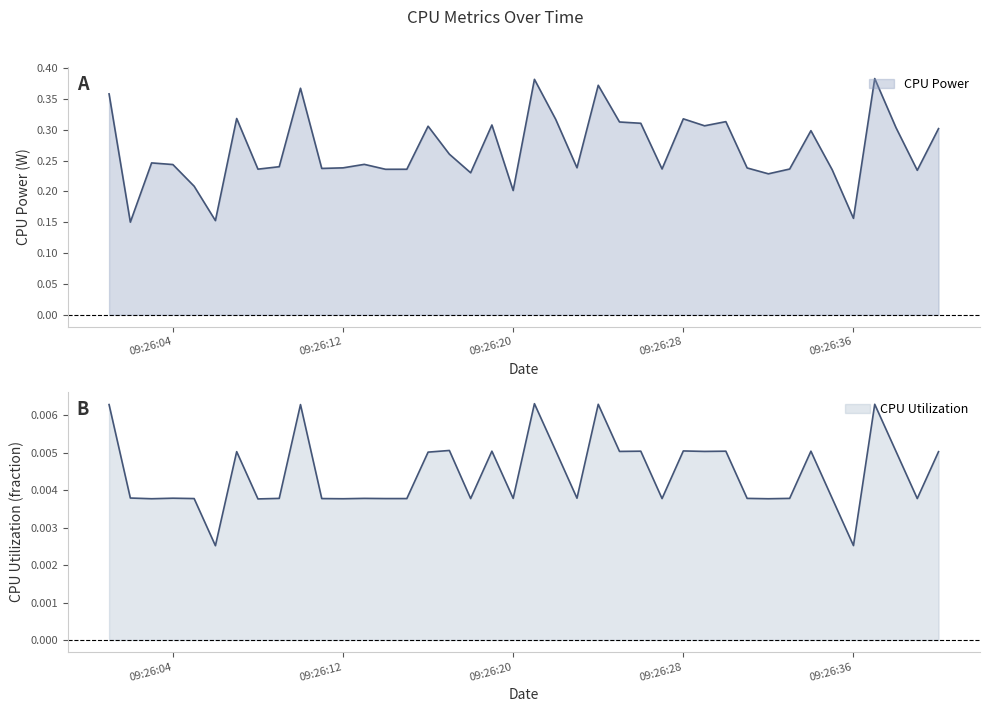

True or false: CPU Power has more than 2 points higher than both neighbors.

True